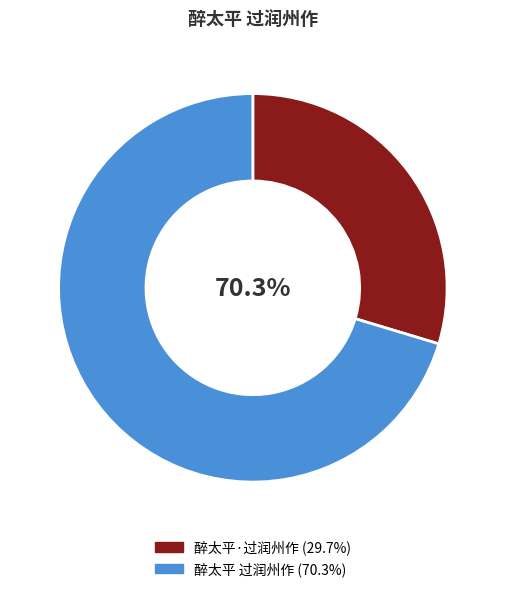

To the nearest percent, what is the combined percentage of 醉太平 过润州作 and 醉太平·过润州作?

100%